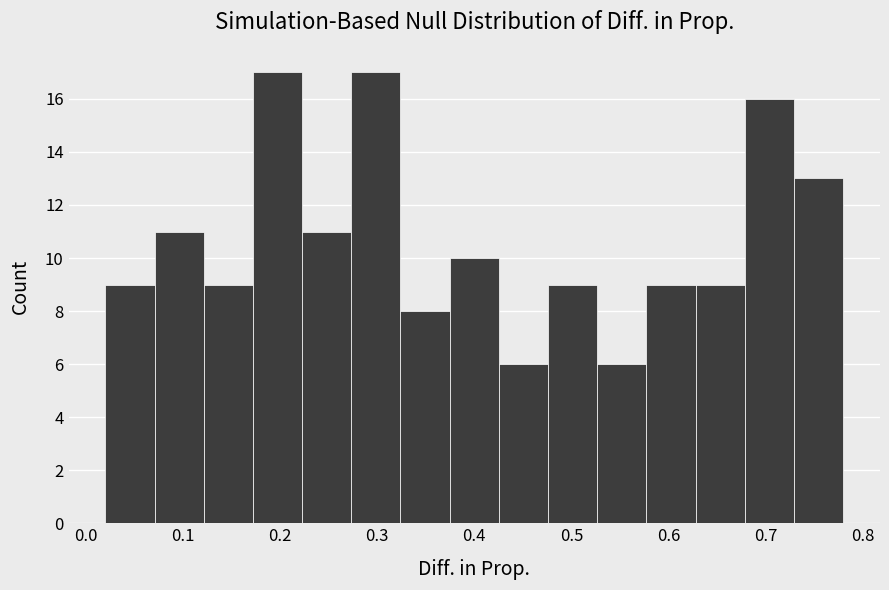

Reading left to right, transcribe this chart: for each bar, give the range it covers on the x-axis and its height. Neither the bar edges nor the heights are printed on the chart, so give them approximately, as read against the axes.

0.02 to 0.07: 9
0.07 to 0.12: 11
0.12 to 0.17: 9
0.17 to 0.22: 17
0.22 to 0.27: 11
0.27 to 0.32: 17
0.32 to 0.37: 8
0.37 to 0.43: 10
0.43 to 0.48: 6
0.48 to 0.53: 9
0.53 to 0.58: 6
0.58 to 0.63: 9
0.63 to 0.68: 9
0.68 to 0.73: 16
0.73 to 0.78: 13